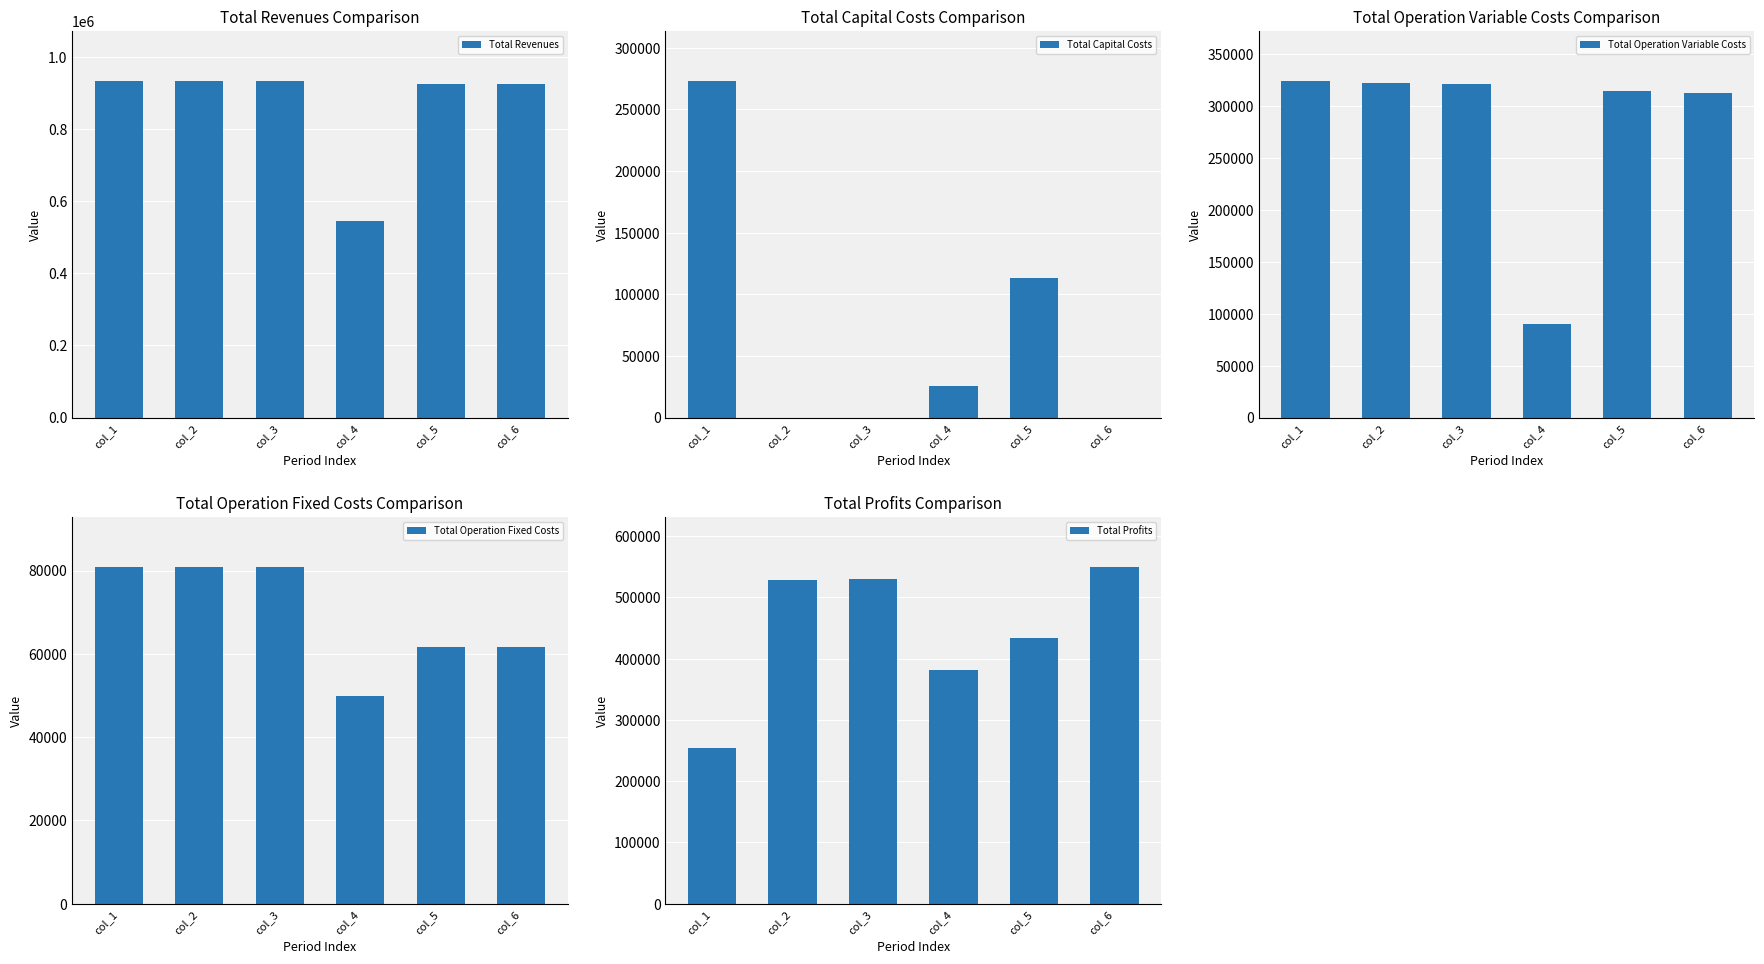

Does the chart contain stacked bars?

No